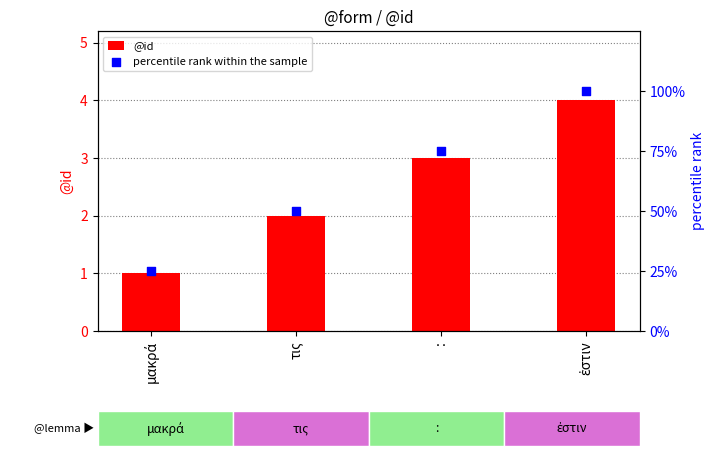

At which category is the sum across all series the highest?

ἐστιν